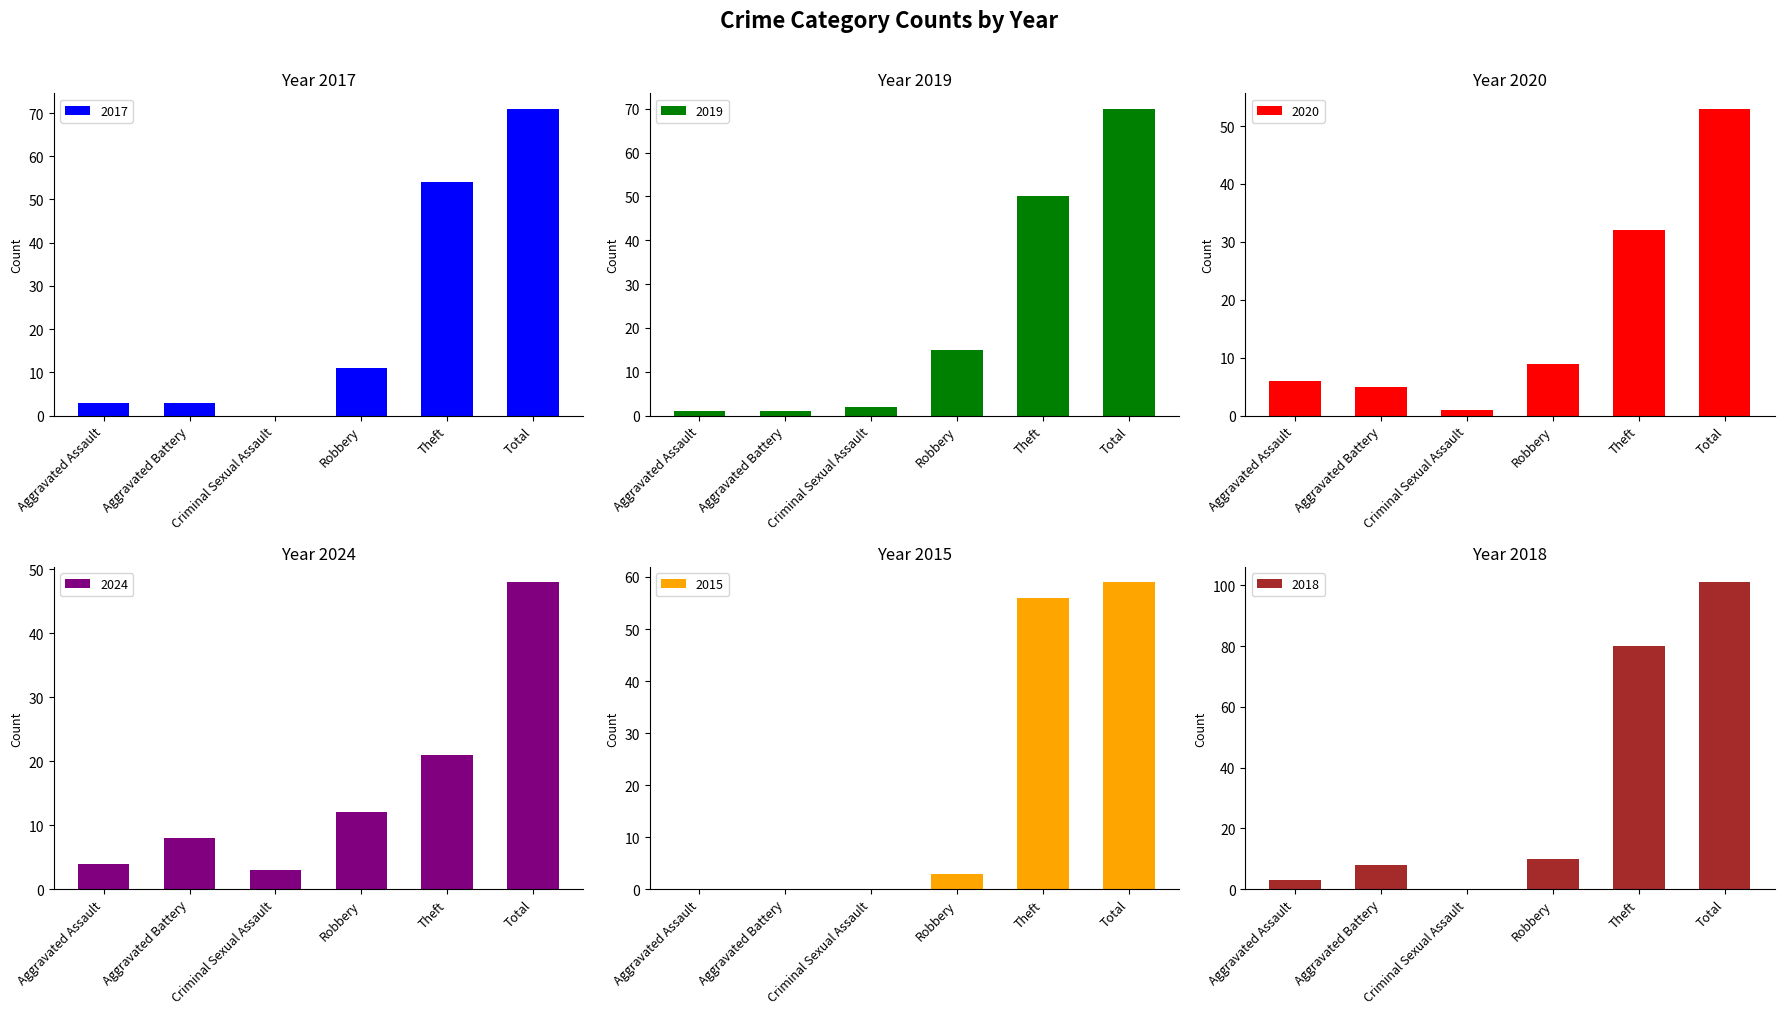

Which series has the largest total across all categories?

2018